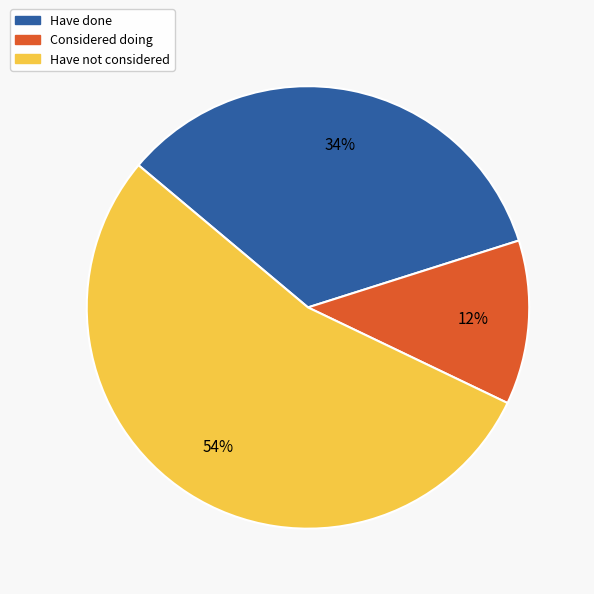

Is there a majority slice in this chart?

Yes